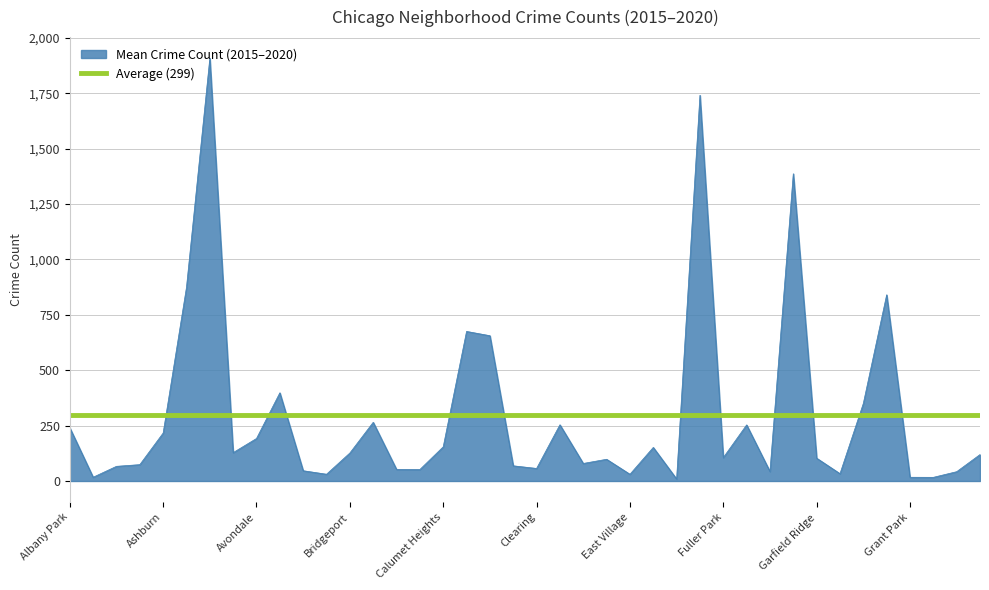

Where does the 2019 series first go above 100?

Albany Park